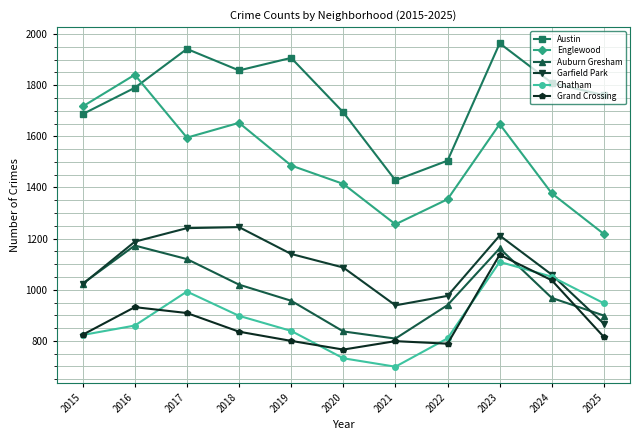

In Austin, how many points are lower than both neighbors (excluding endpoints)?

2